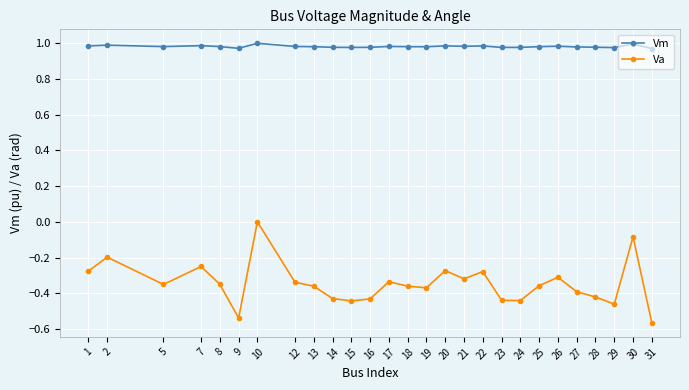

The value of Vm at 1 is 1.4. True or false?

False